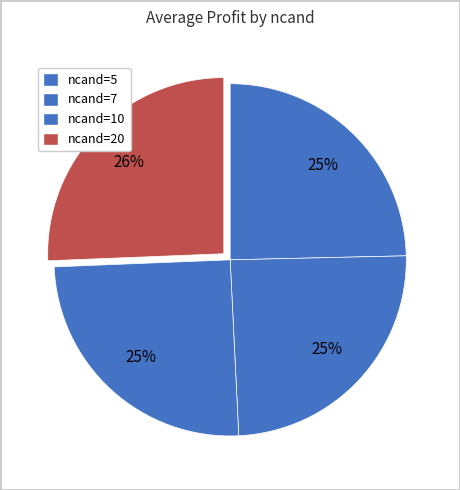

Count the number of slices in the pie.

4